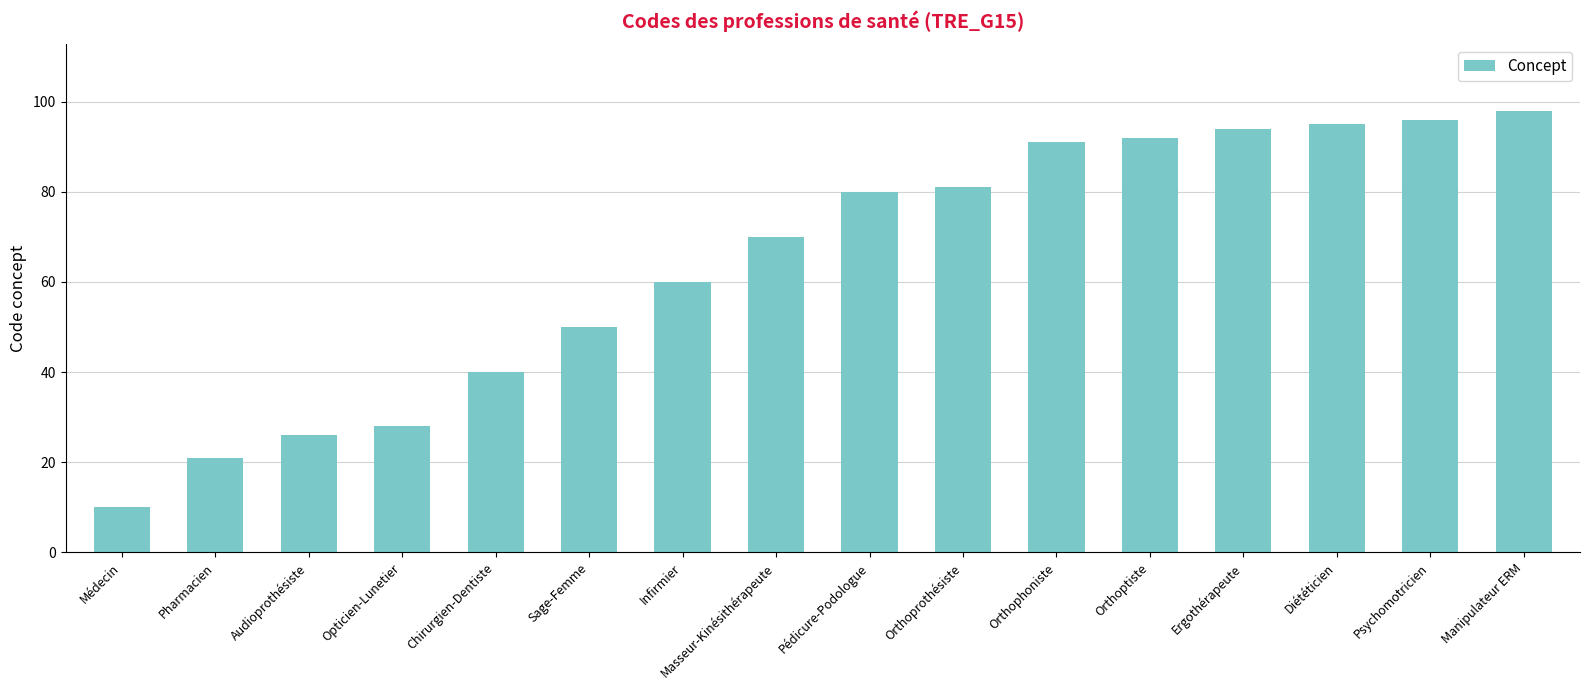

Rank the categories by value from lowest to highest.

Médecin, Pharmacien, Audioprothésiste, Opticien-Lunetier, Chirurgien-Dentiste, Sage-Femme, Infirmier, Masseur-Kinésithérapeute, Pédicure-Podologue, Orthoprothésiste, Orthophoniste, Orthoptiste, Ergothérapeute, Diététicien, Psychomotricien, Manipulateur ERM